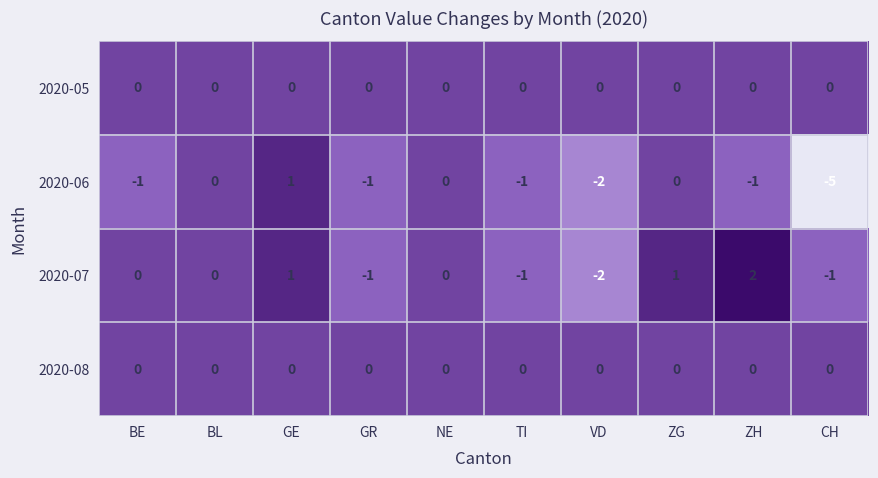

The 2020-08 series shows 0 at GE. True or false?

True